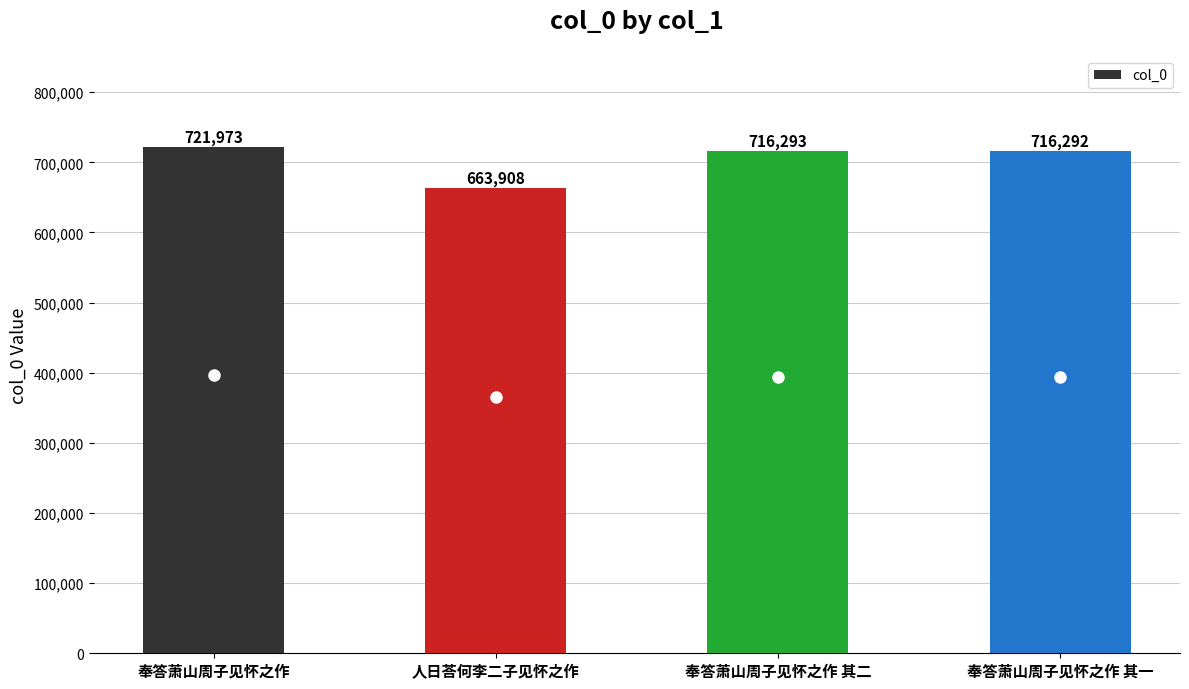

What is the difference between the values at 奉答萧山周子见怀之作 其一 and 奉答萧山周子见怀之作 其二?

1